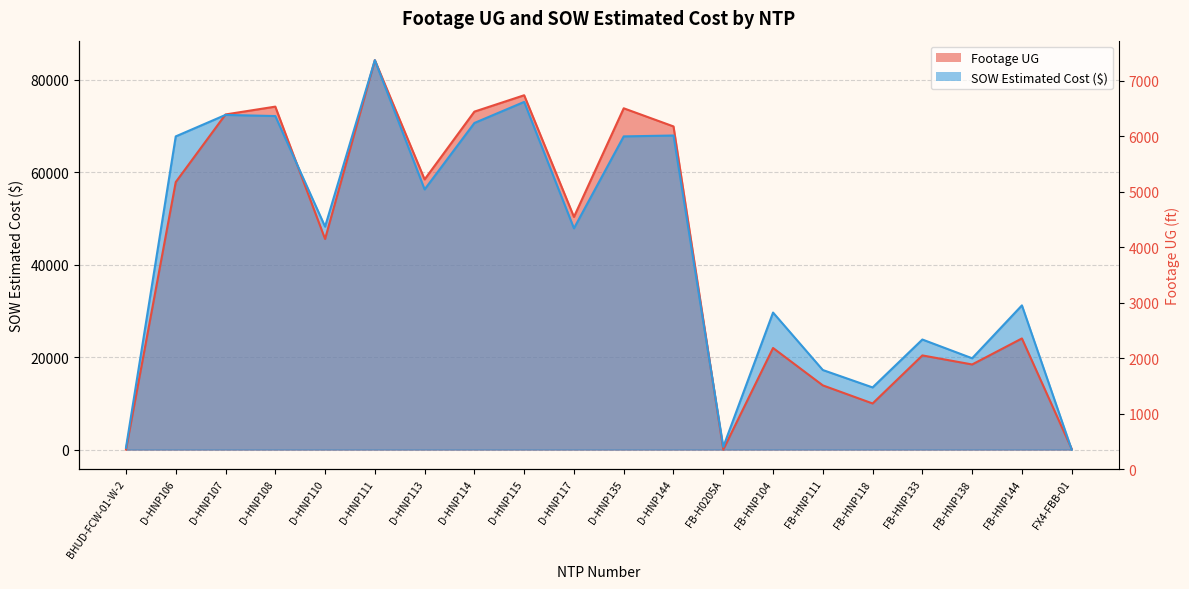

What is the label of the 18th point from the right?

D-HNP107